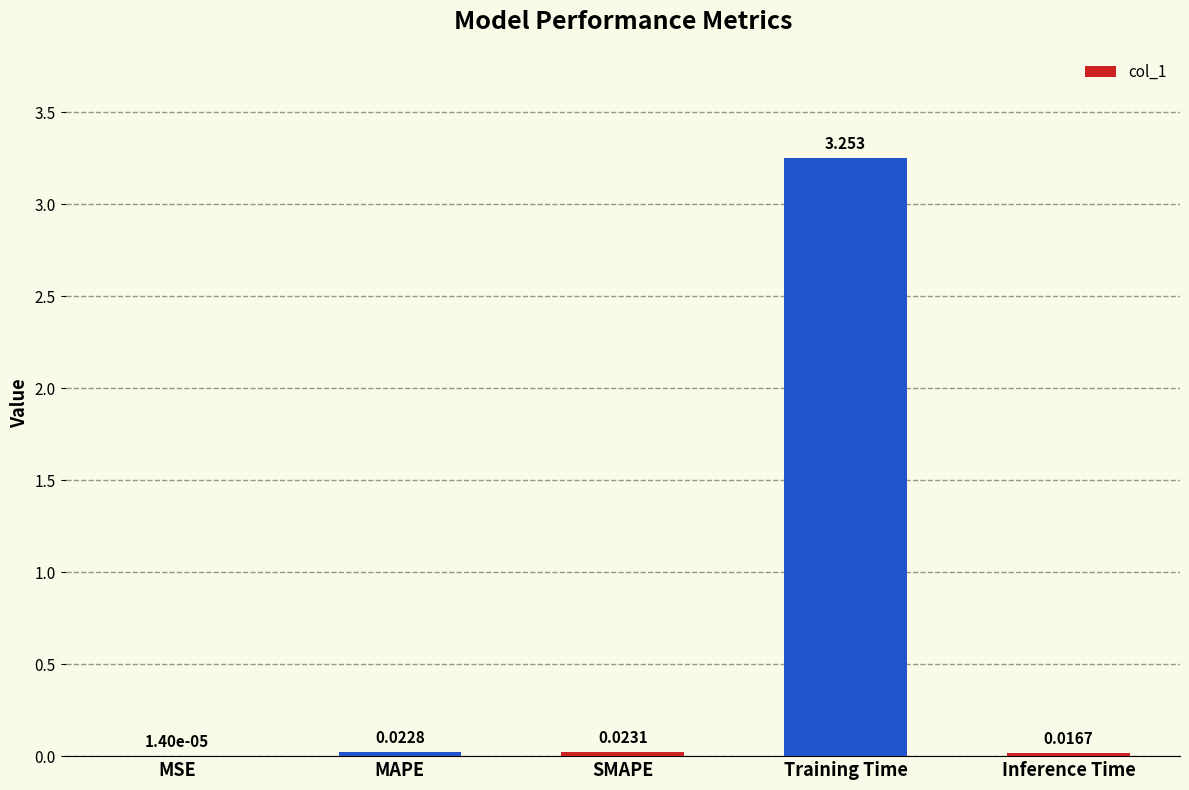

Which label corresponds to the largest value in the chart?

Training Time